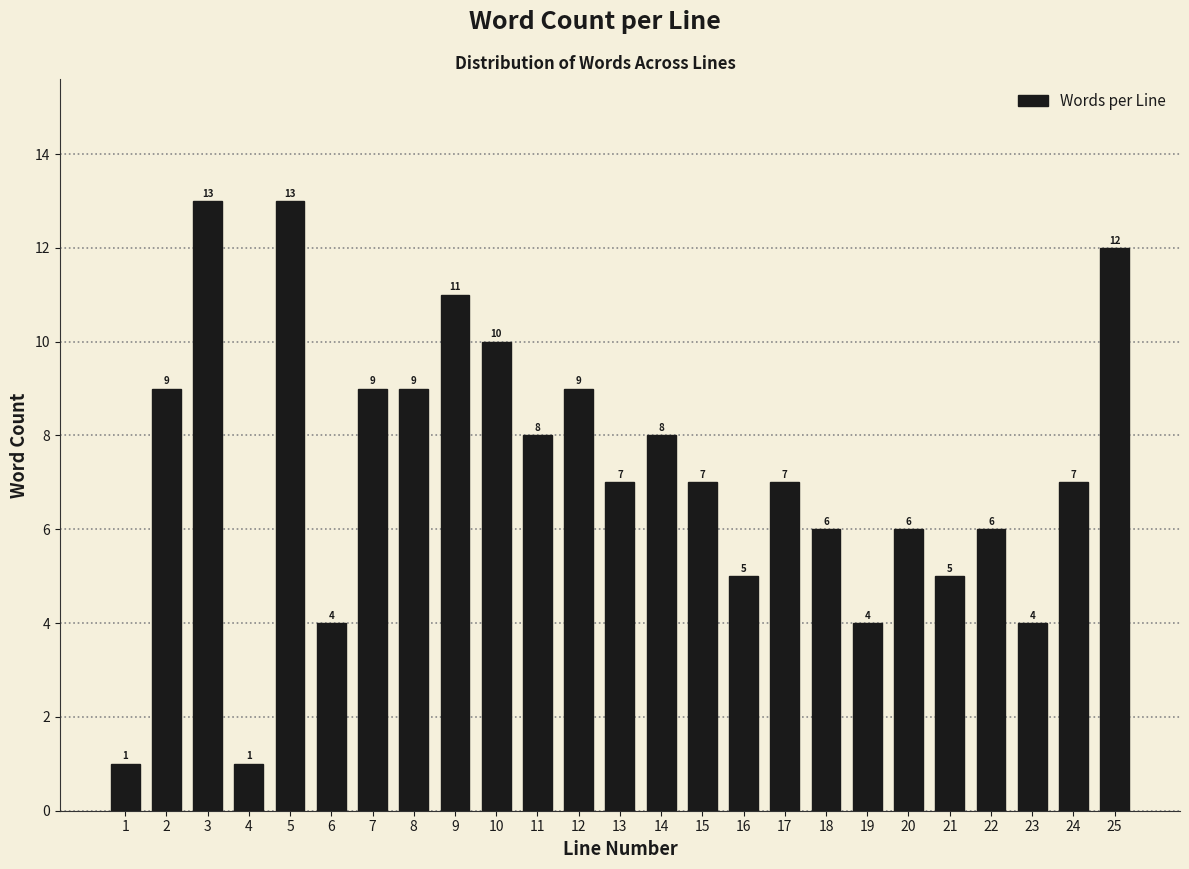

Reading right to left, what are all the values shown in this chart?

12	7	4	6	5	6	4	6	7	5	7	8	7	9	8	10	11	9	9	4	13	1	13	9	1